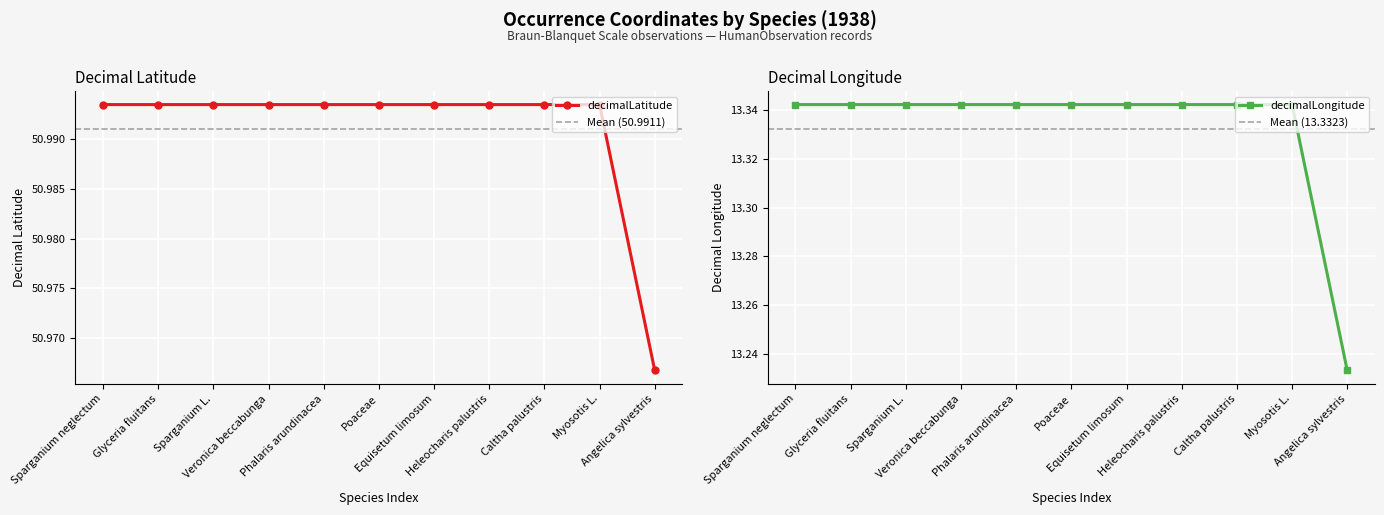

Is it true that decimalLongitude equals 23.3 at Veronica beccabunga?

False